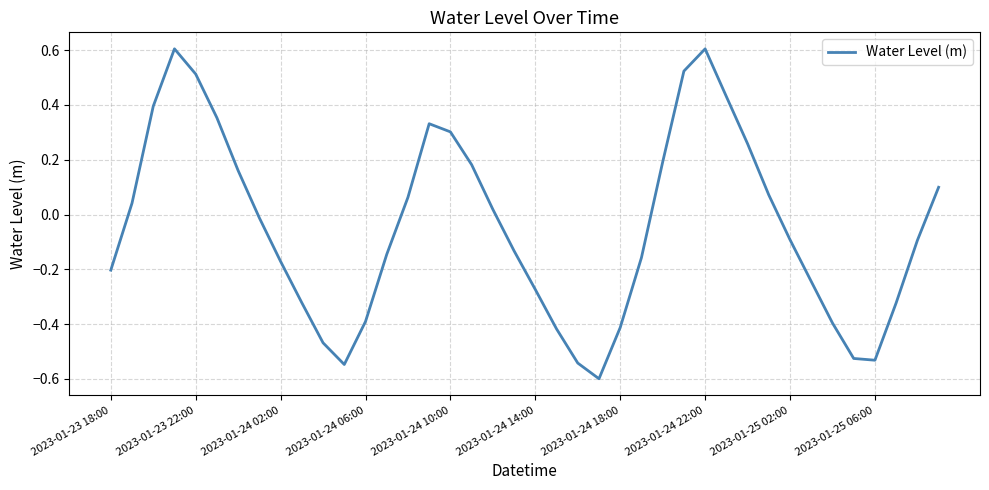

What is the difference between the second highest and second lowest values?

1.2